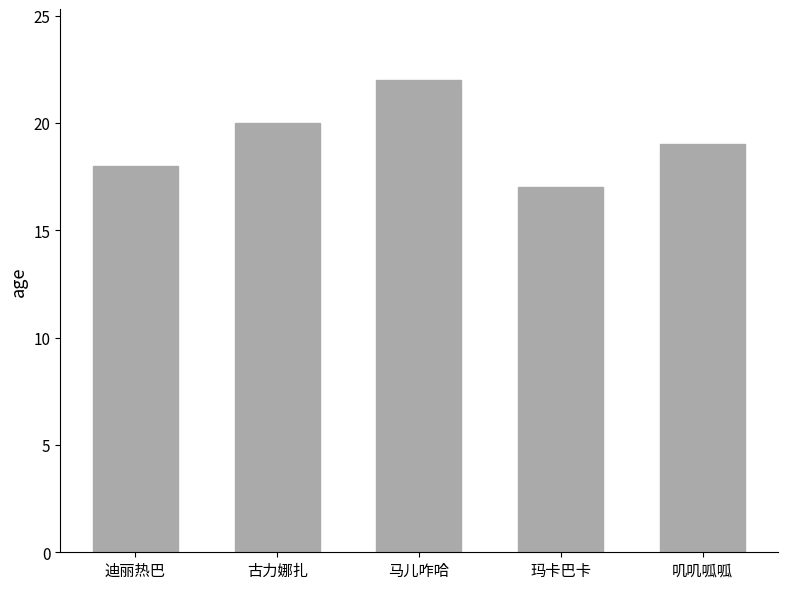

Rank the categories by value from lowest to highest.

玛卡巴卡, 迪丽热巴, 叽叽呱呱, 古力娜扎, 马儿咋哈